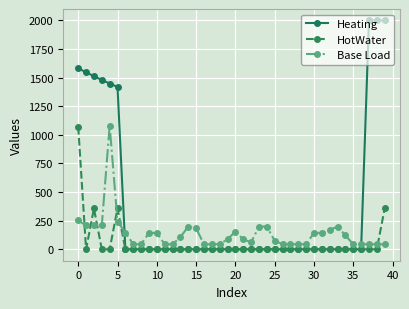

Rank the series by their average value, from highest to lowest.

Heating, Base Load, HotWater